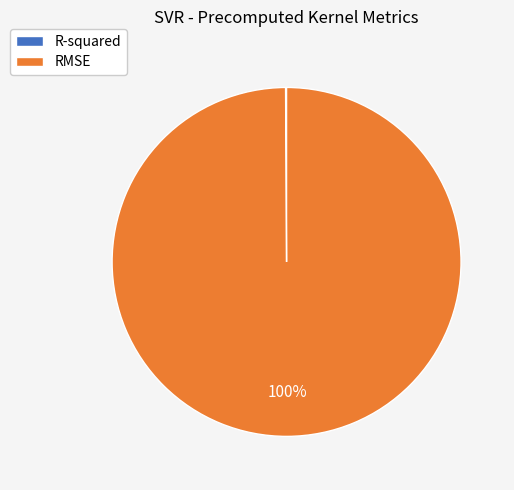

The RMSE slice represents 93% of the pie. True or false?

False